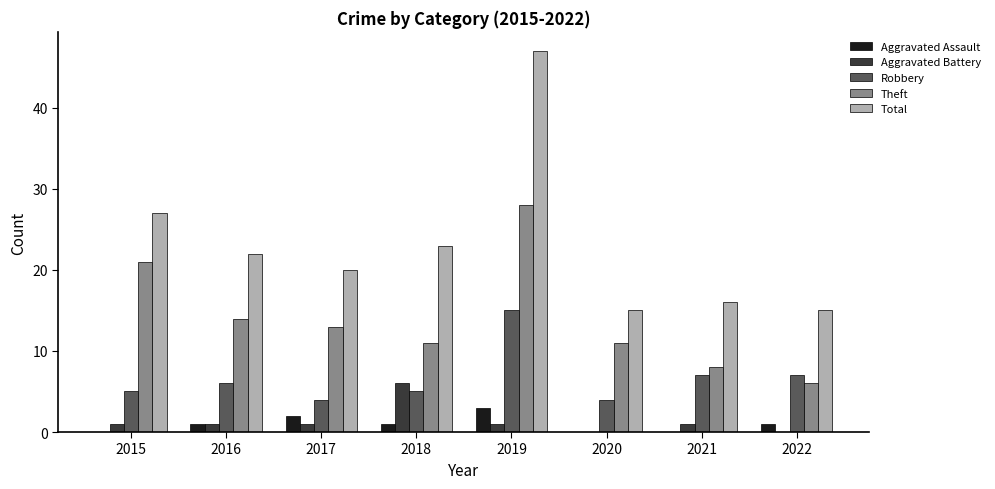

Reading left to right, what are all the values shown in this chart?

Aggravated Assault: 0	1	2	1	3	0	0	1
Aggravated Battery: 1	1	1	6	1	0	1	0
Robbery: 5	6	4	5	15	4	7	7
Theft: 21	14	13	11	28	11	8	6
Total: 27	22	20	23	47	15	16	15